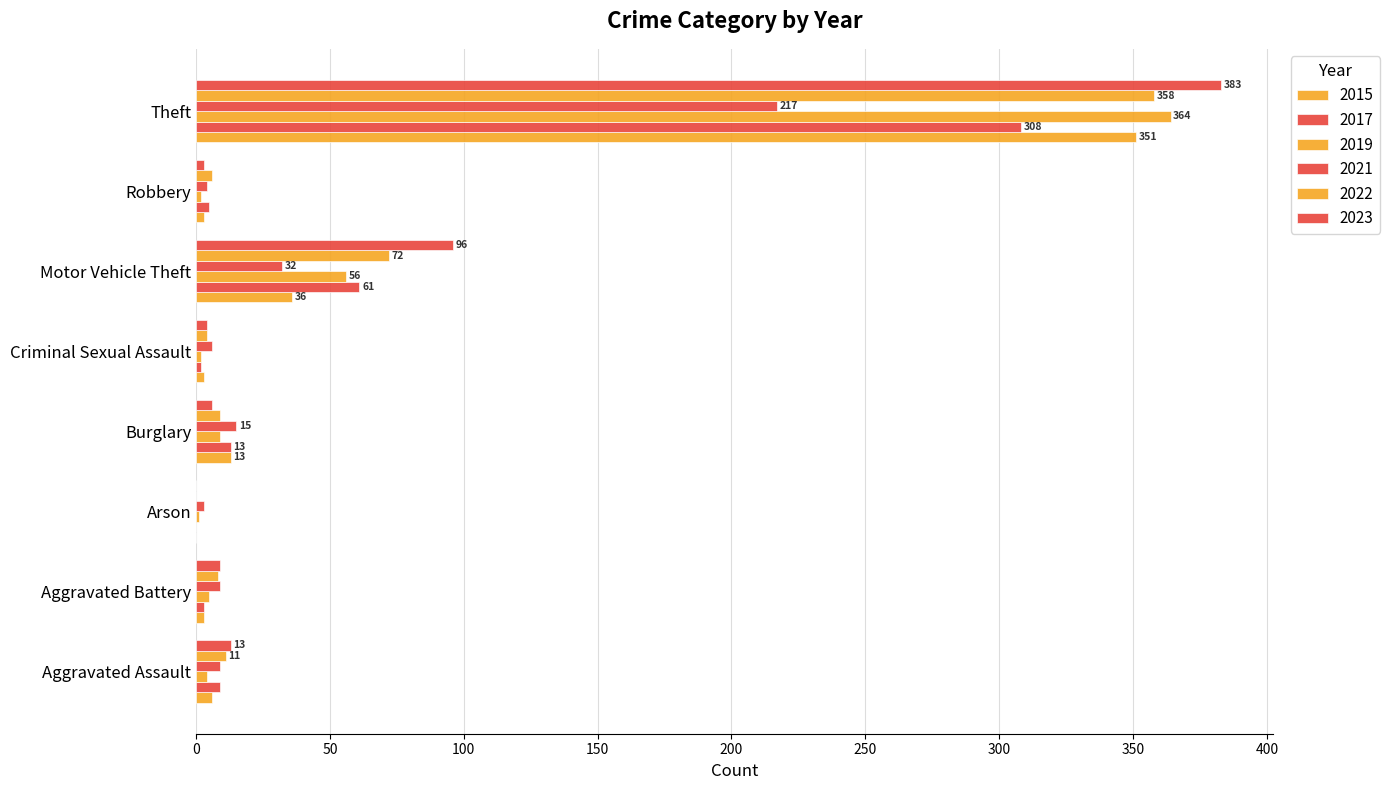

Which has a higher value, Aggravated Battery or Criminal Sexual Assault?

Aggravated Battery